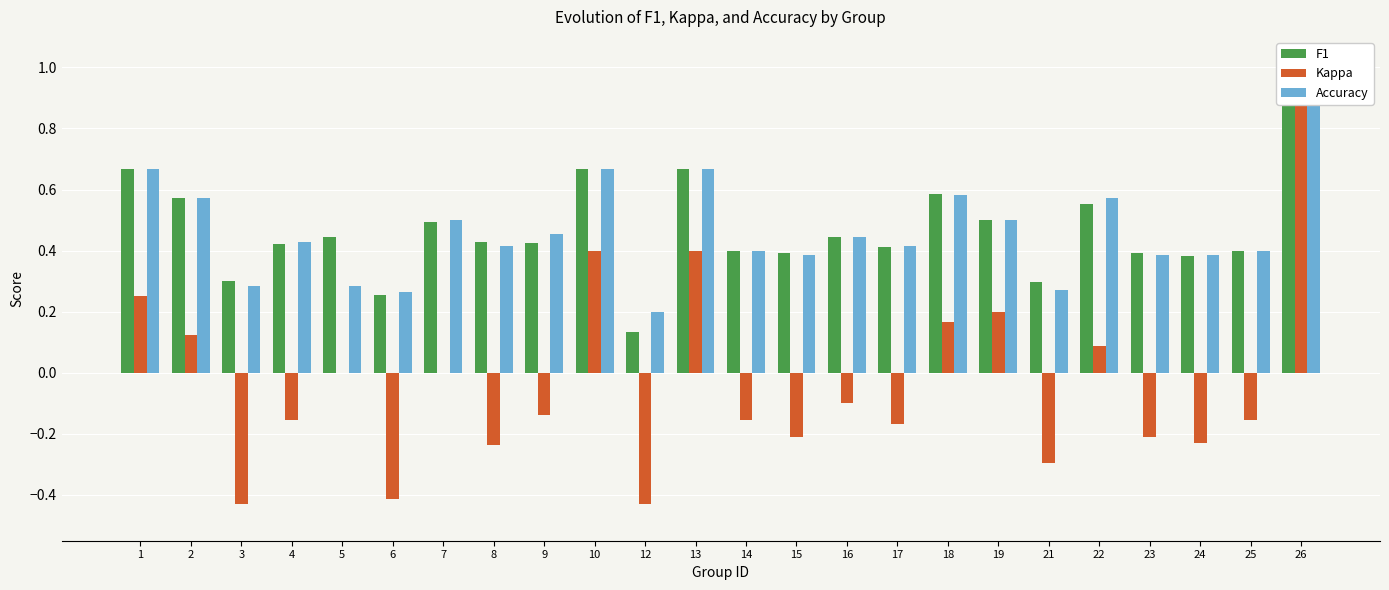

True or false: F1 has a value of 0.4 at 25.

True